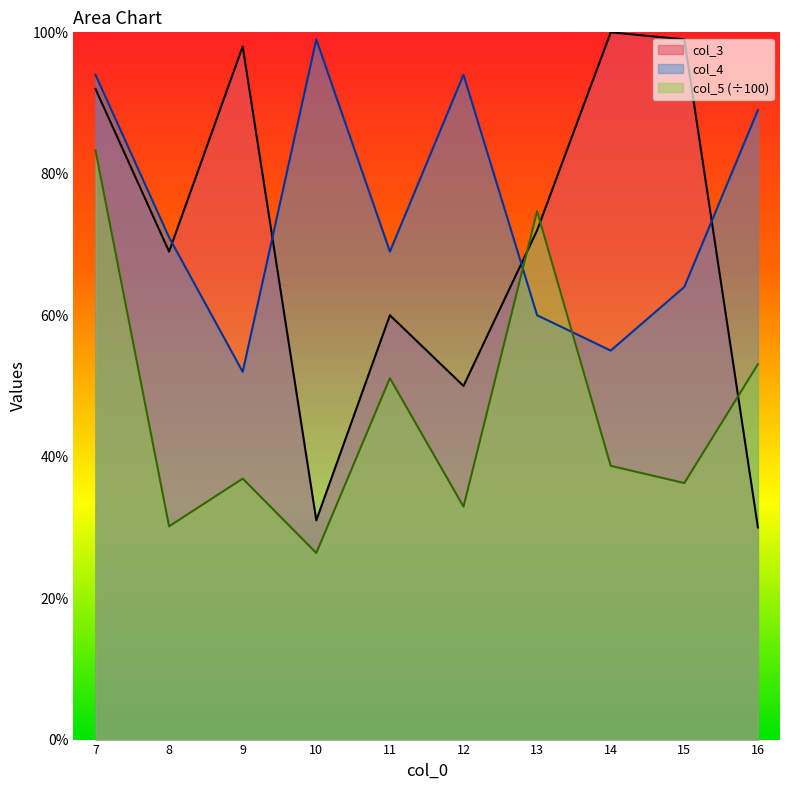

In col_4, how many points are lower than both neighbors (excluding endpoints)?

3